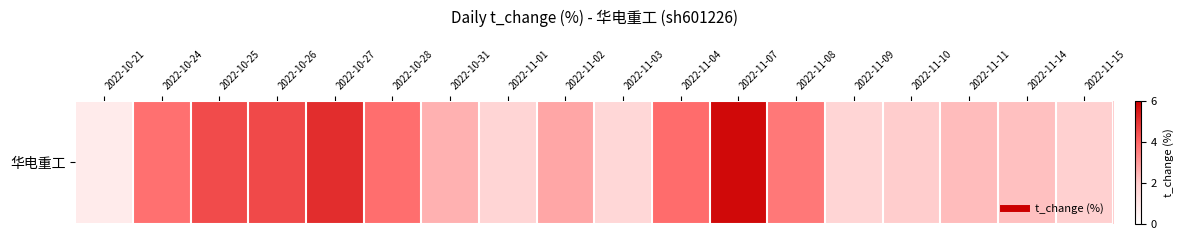

Which has a higher value, 2022-10-26 or 2022-10-21?

2022-10-26